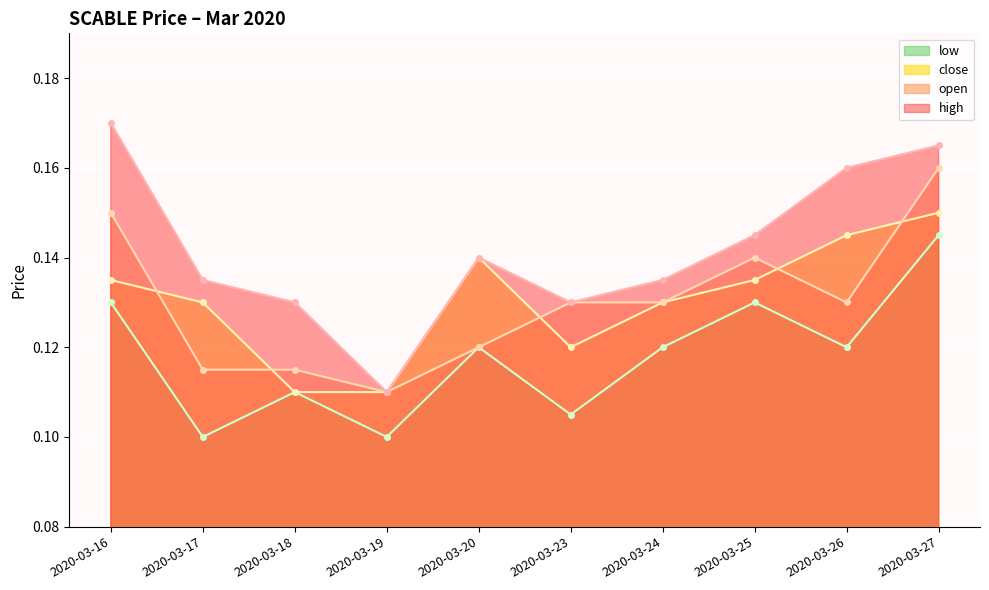

At which category does high reach its first local valley?

2020-03-19